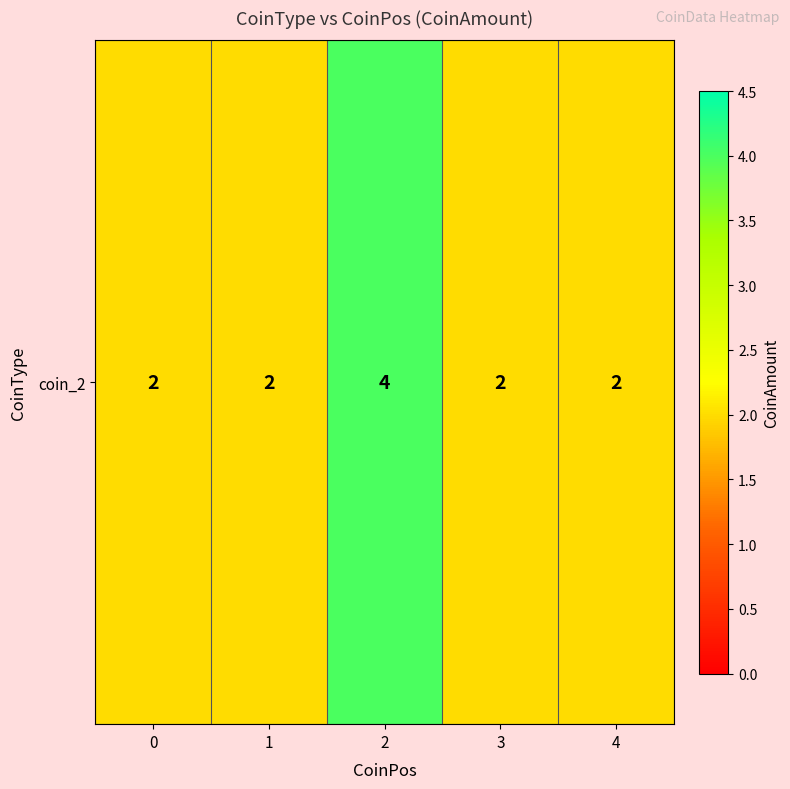

Which category has the highest value across all series?

2